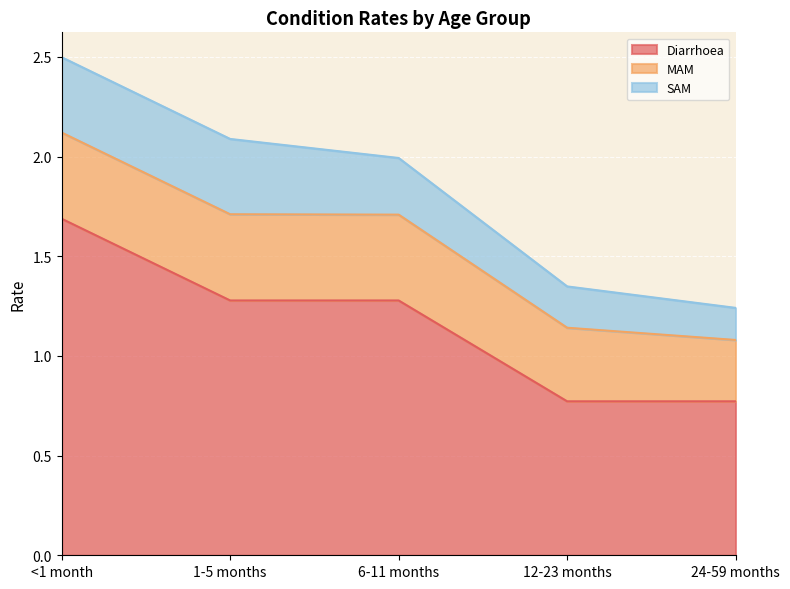

Where is MAM nearest to the value 0?

24-59 months